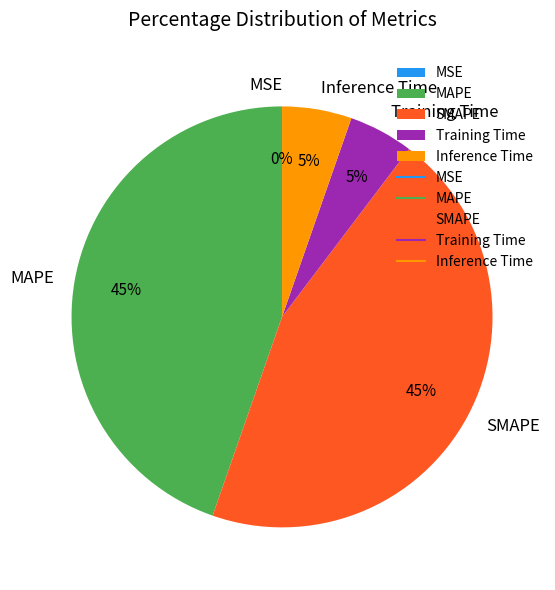

Does any single category account for the majority?

No